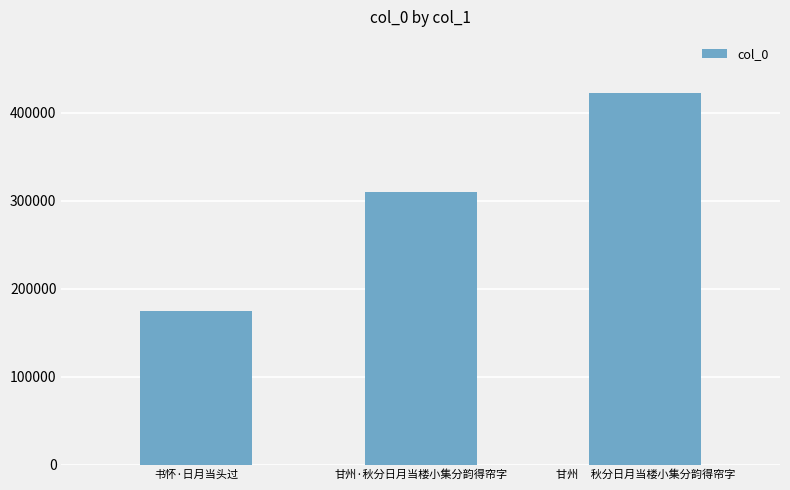

What is the minimum value shown in the chart?

174332